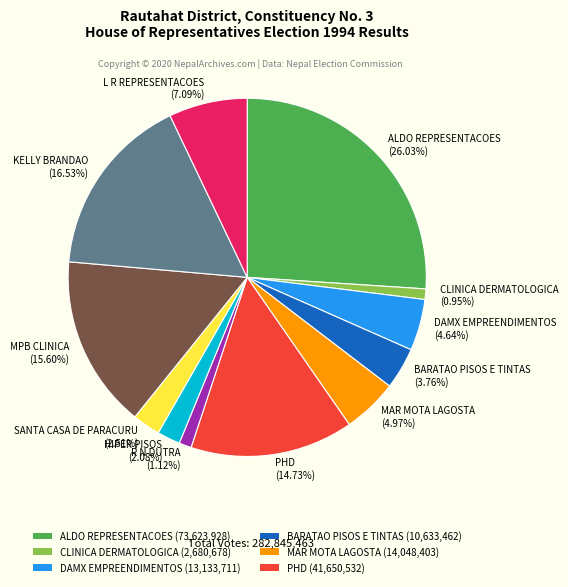

Does any single category account for the majority?

No